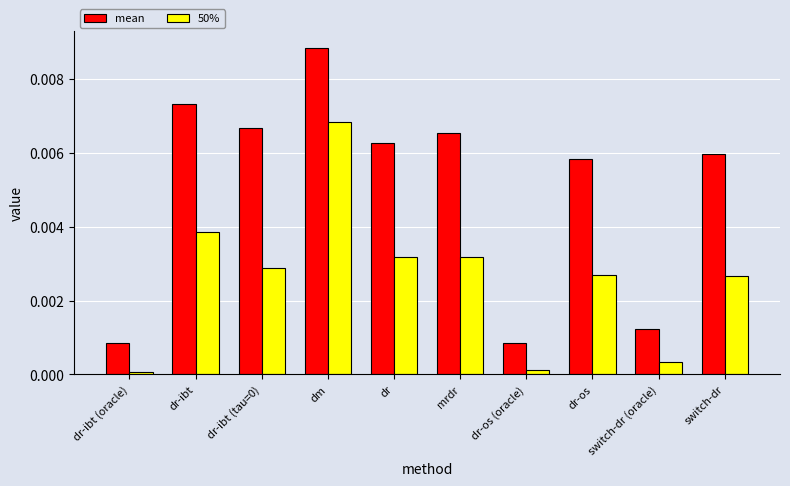

Is it true that mean equals 0.0 at dr?

True